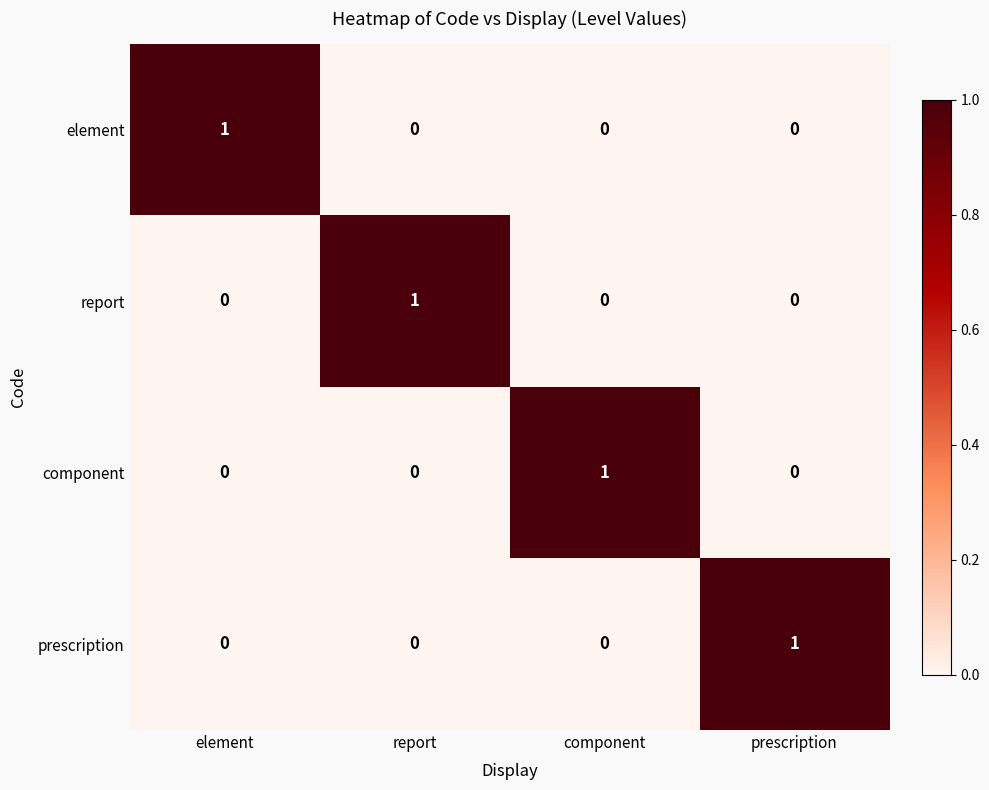

Is the value of prescription at component greater than the value of element at element?

No